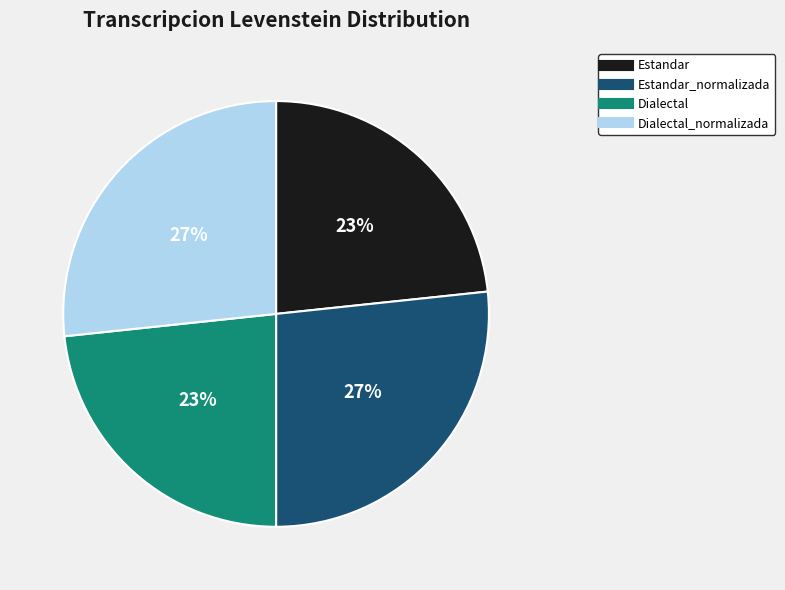

To the nearest percent, what is the average slice percentage?

25%